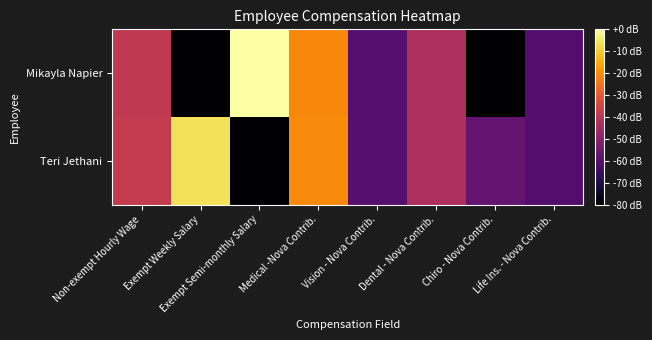

Count the number of data series in this chart.

2